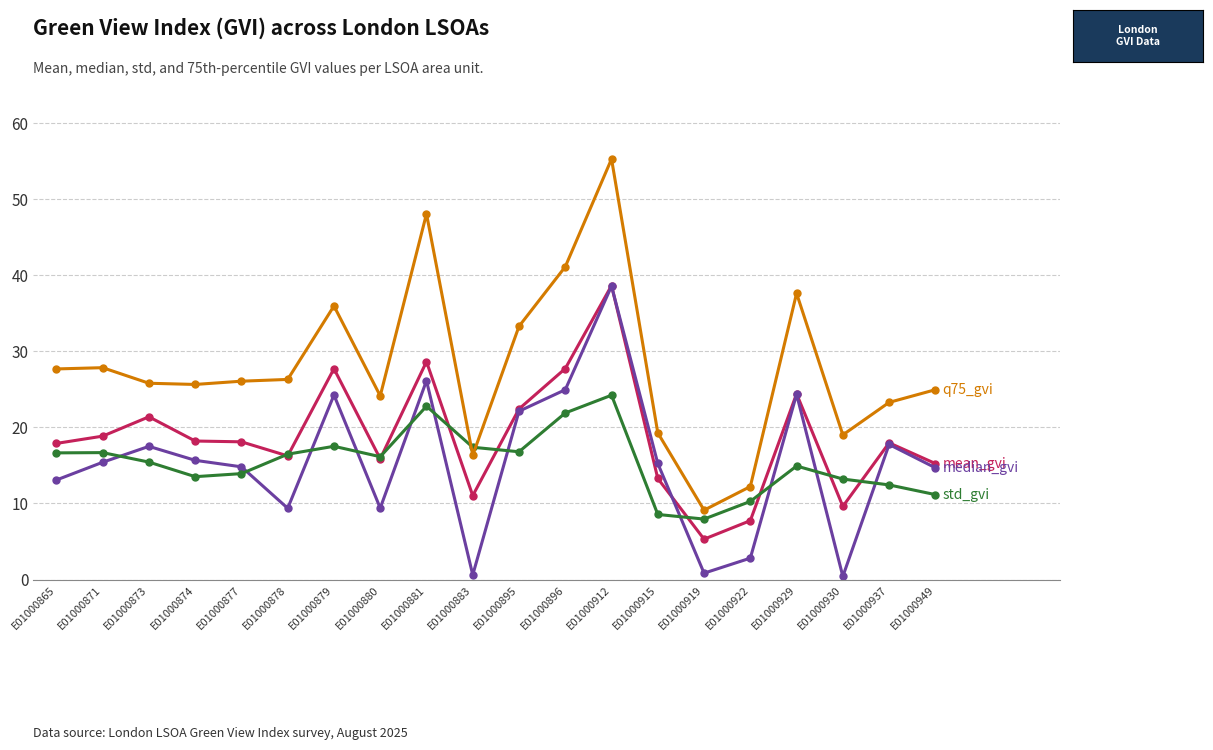

At which category does the chart reach its peak across all series?

E01000912